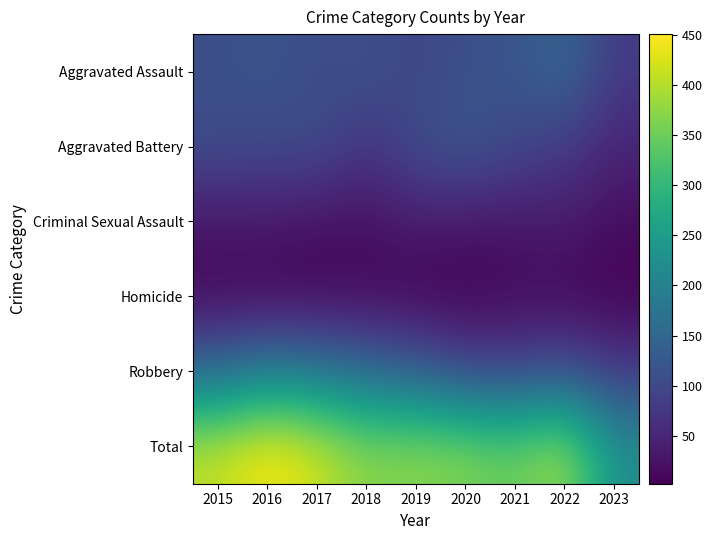

What is the sum of all Aggravated Battery values?

848